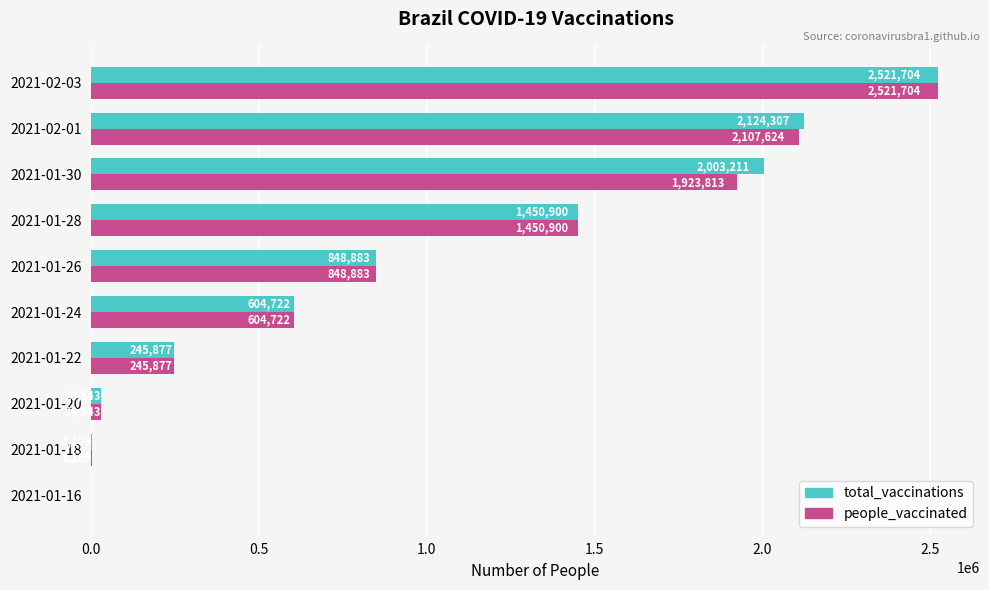

At which label is total_vaccinations closest to 1260852?

2021-01-28